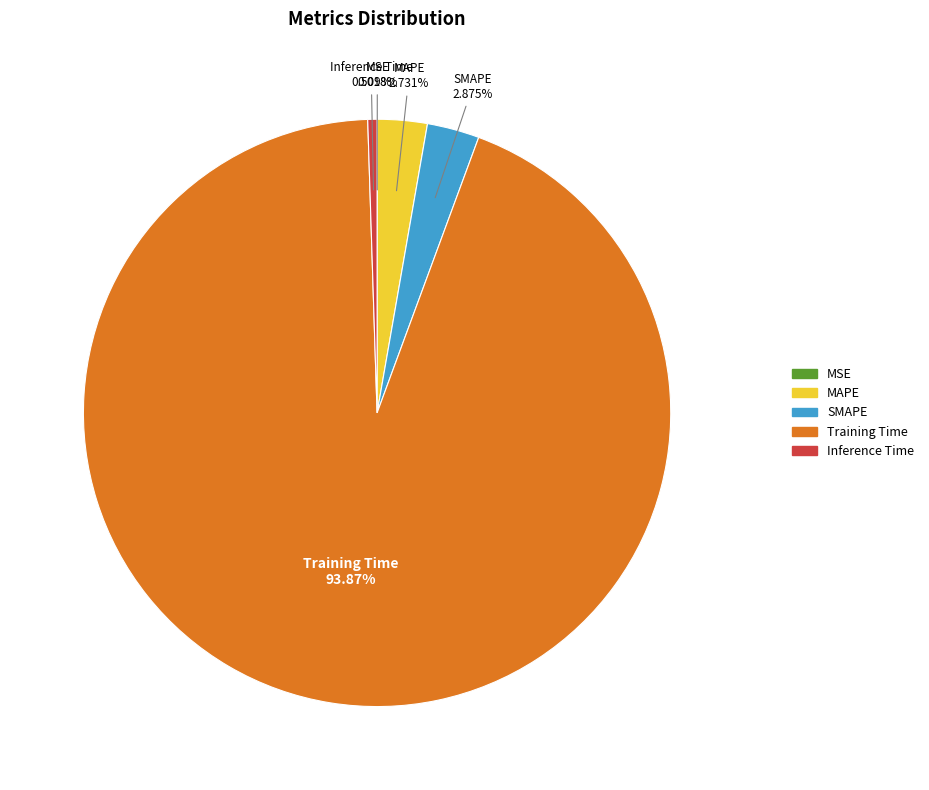

Is the sum of MAPE and SMAPE greater than half?

No